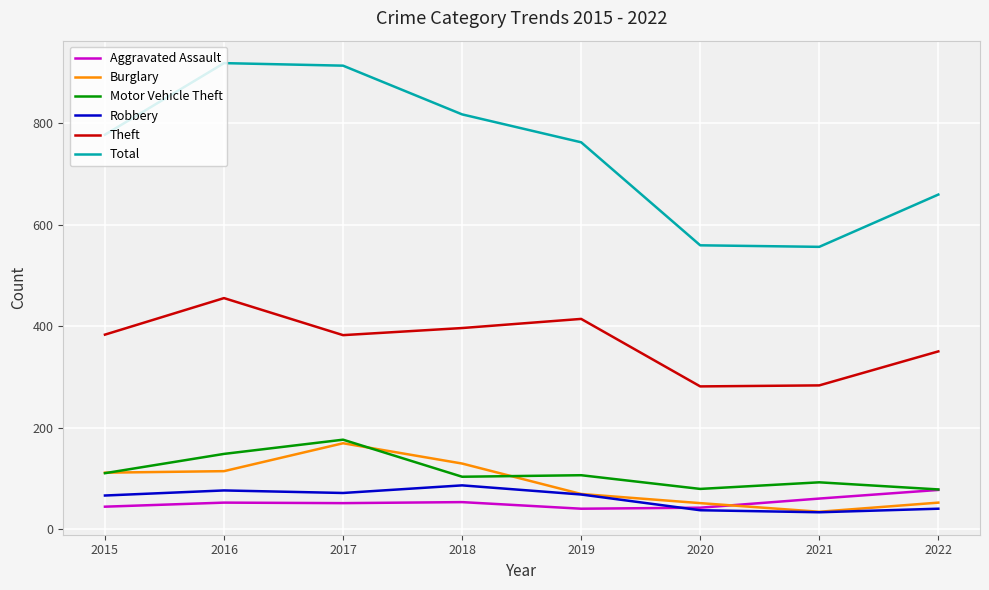

What is the total value across all series at 2018?

1584